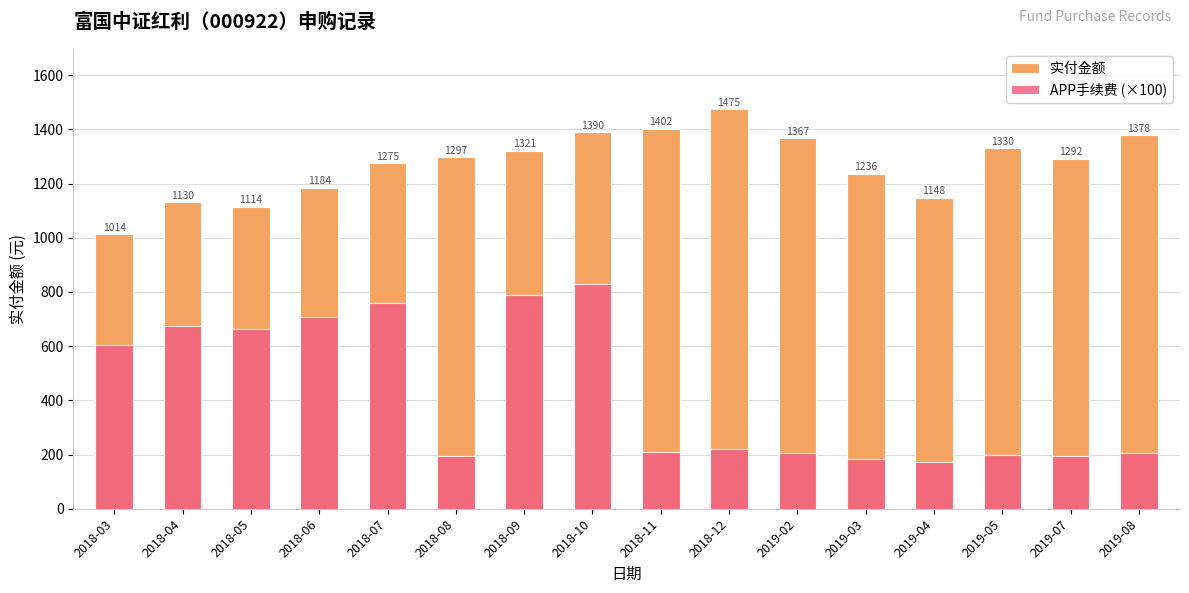

Is it true that APP手续费 (×100) equals 605.0 at 2018-03?

True